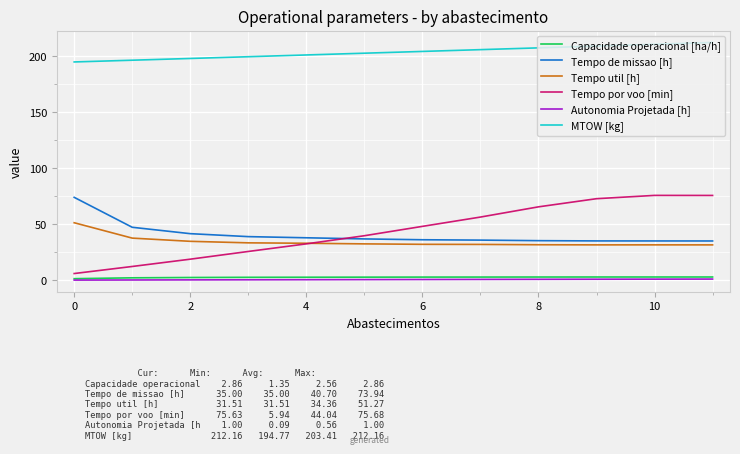

True or false: Tempo util [h] has more than 0 interior local peaks.

True